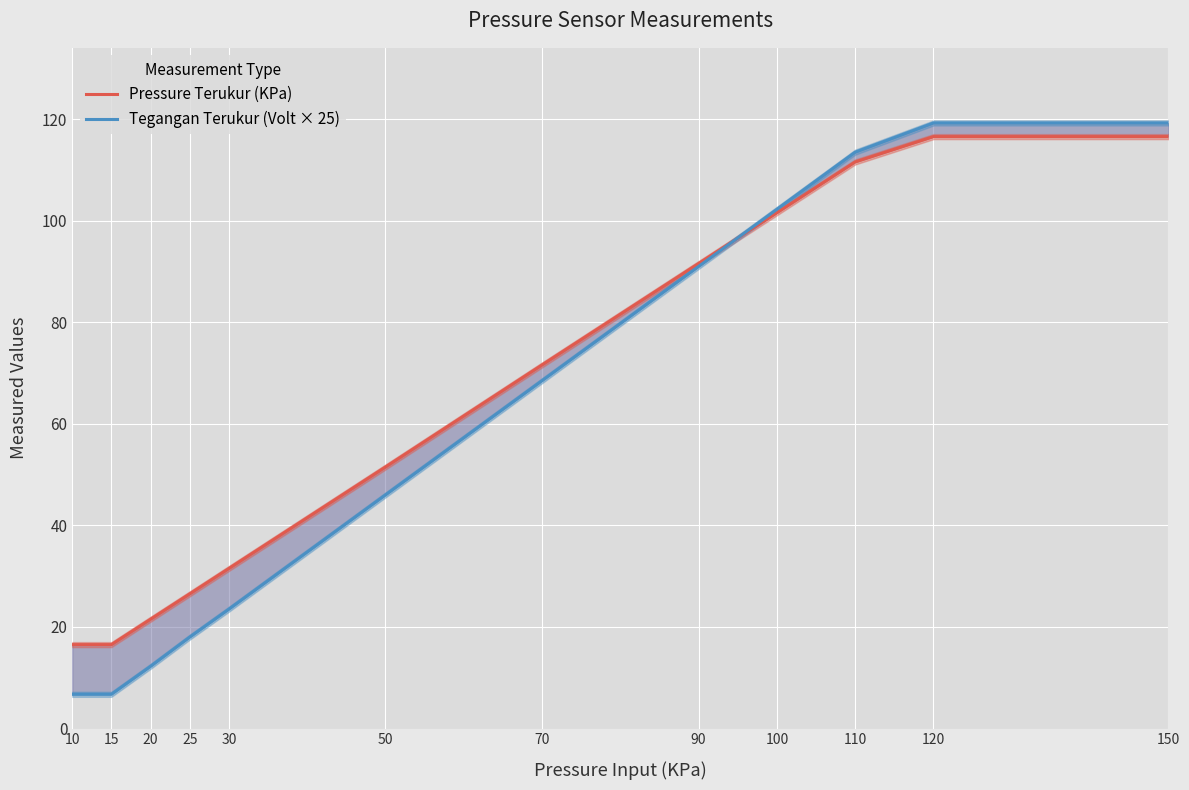

How many series are shown in this chart?

2